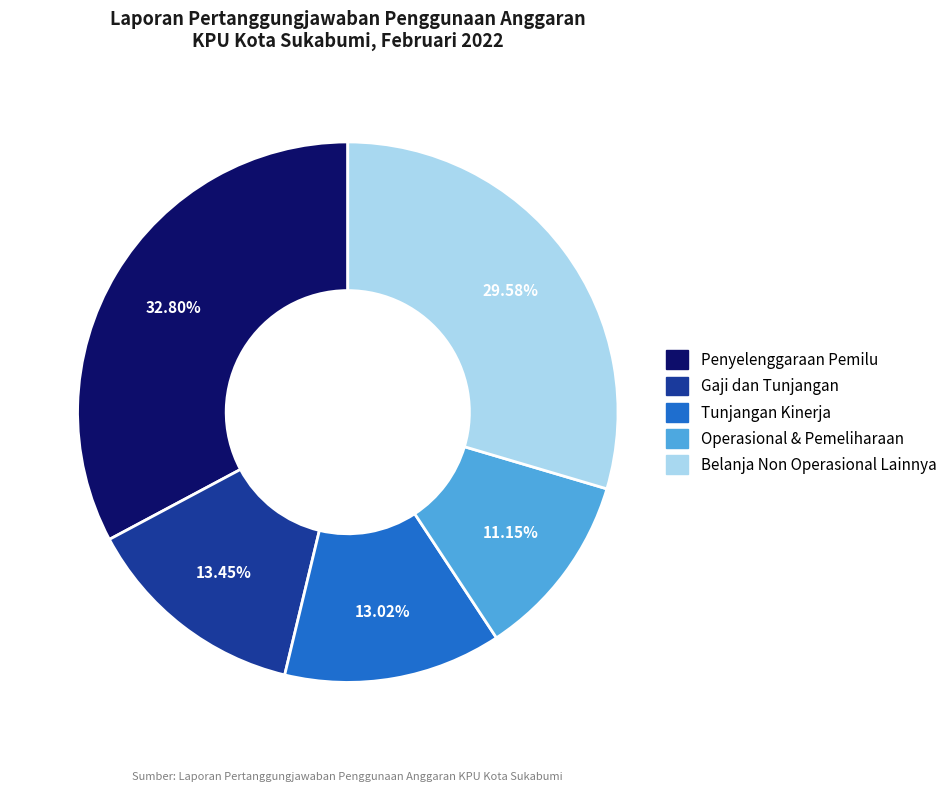

Is there a majority slice in this chart?

No